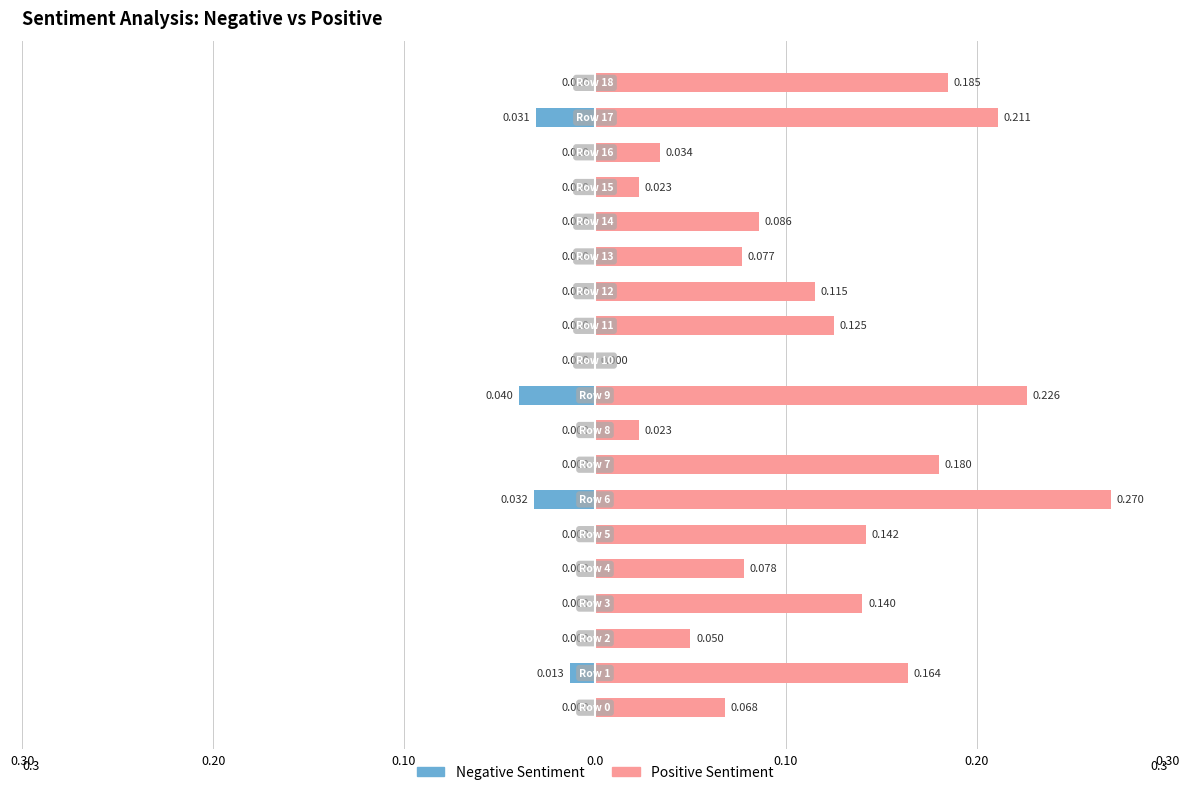

At which category does the chart reach its minimum across all series?

9